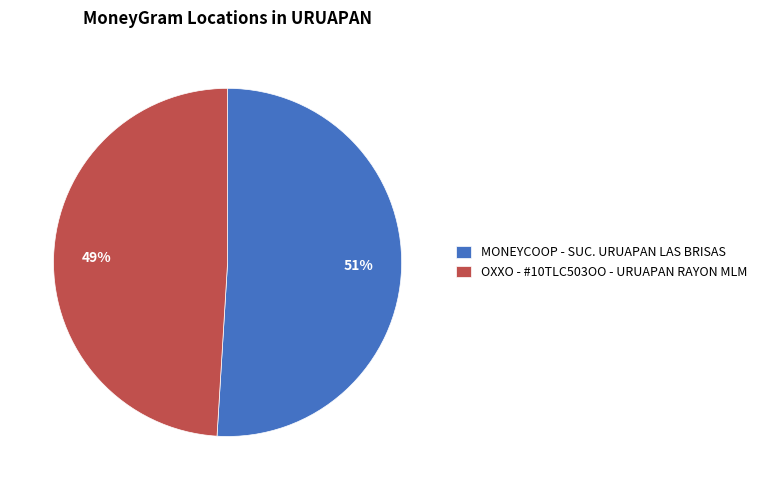

Is MONEYCOOP - SUC. URUAPAN LAS BRISAS the majority of the pie?

Yes